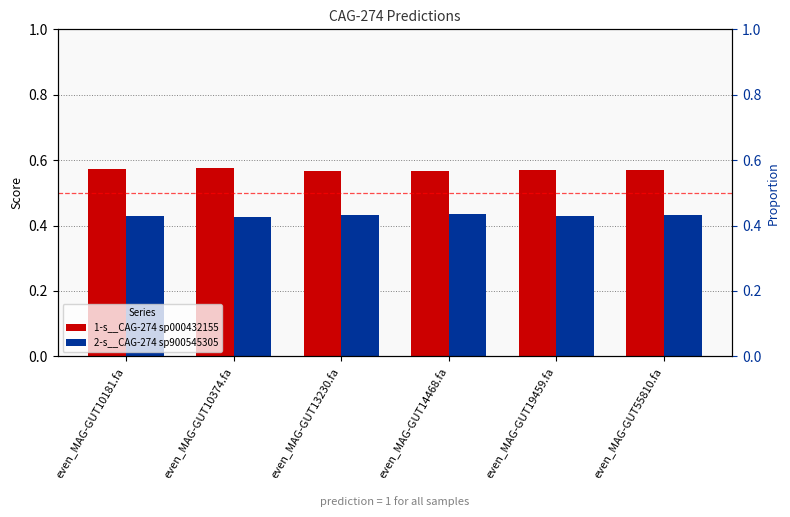

Where is 2-s__CAG-274 sp900545305 nearest to the value 0?

even_MAG-GUT10374.fa